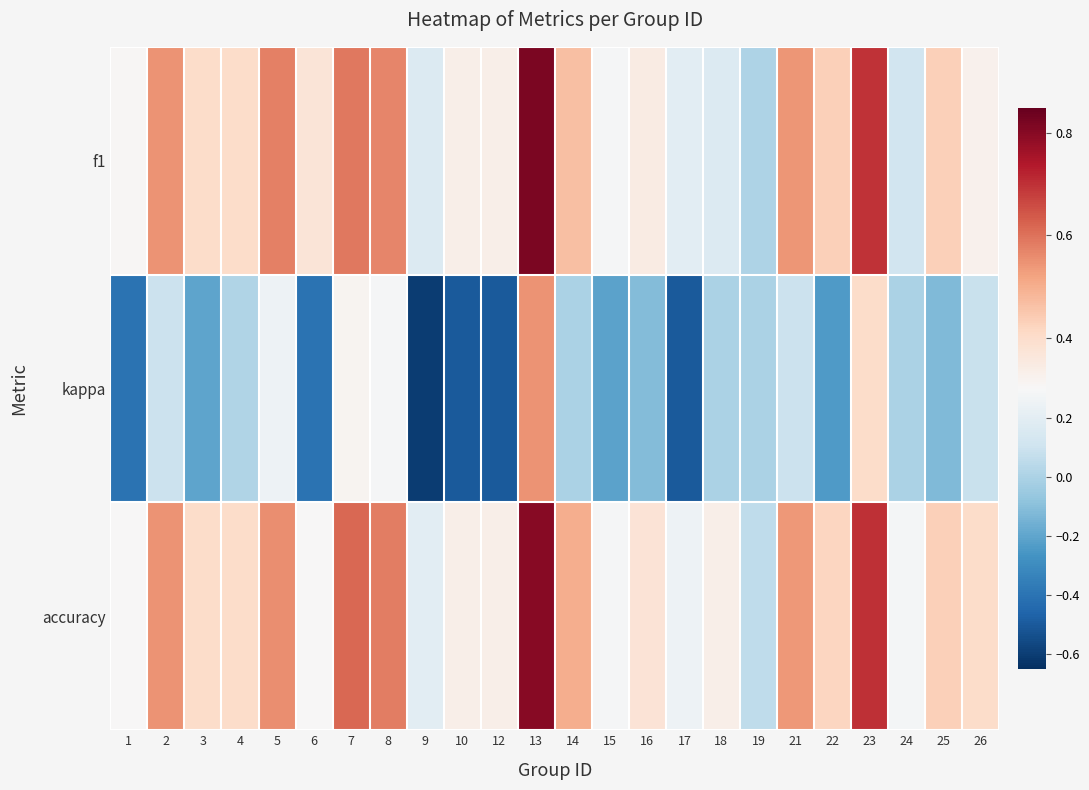

Reading left to right, extract all data points from this chart.

f1: 1=0.3	2=0.5	3=0.4	4=0.4	5=0.6	6=0.4	7=0.6	8=0.6	9=0.2	10=0.3	12=0.3	13=0.8	14=0.5	15=0.3	16=0.3	17=0.2	18=0.2	19=0.0	21=0.5	22=0.4	23=0.7	24=0.1	25=0.4	26=0.3
kappa: 1=-0.4	2=0.1	3=-0.2	4=0.0	5=0.2	6=-0.4	7=0.3	8=0.3	9=-0.6	10=-0.5	12=-0.5	13=0.5	14=0.0	15=-0.2	16=-0.1	17=-0.5	18=0.0	19=0.0	21=0.1	22=-0.2	23=0.4	24=0.0	25=-0.1	26=0.1
accuracy: 1=0.3	2=0.5	3=0.4	4=0.4	5=0.6	6=0.3	7=0.6	8=0.6	9=0.2	10=0.3	12=0.3	13=0.8	14=0.5	15=0.3	16=0.4	17=0.2	18=0.3	19=0.1	21=0.5	22=0.4	23=0.7	24=0.3	25=0.4	26=0.4